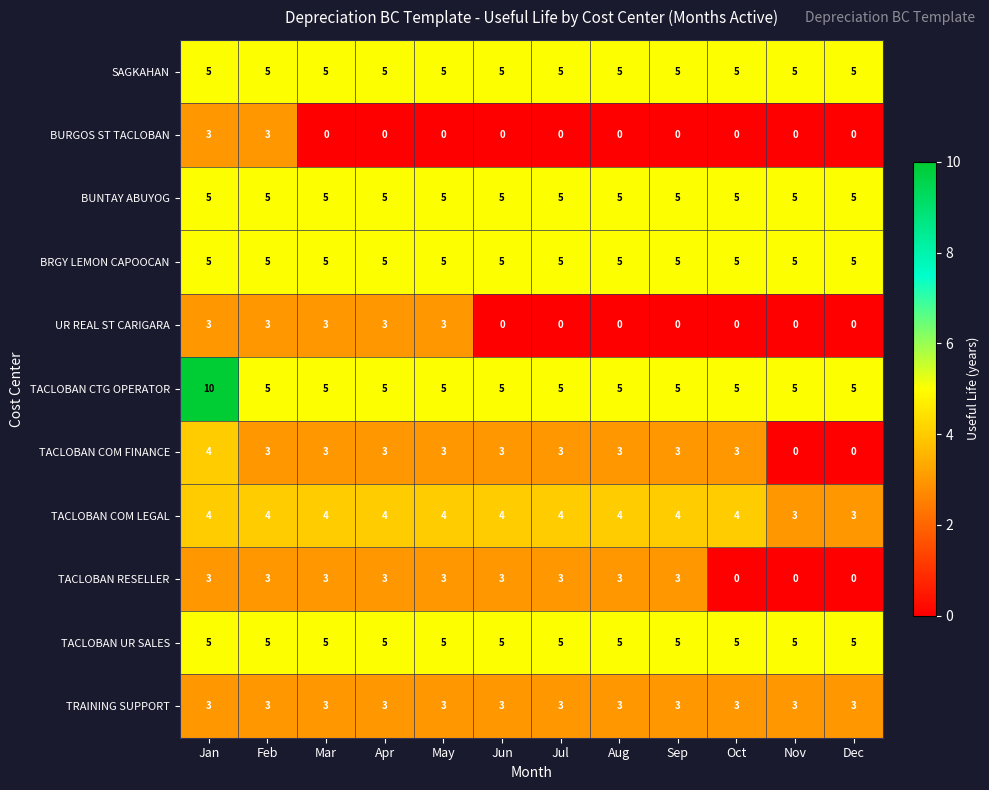

What is the highest value of the TACLOBAN CTG OPERATOR series?

10